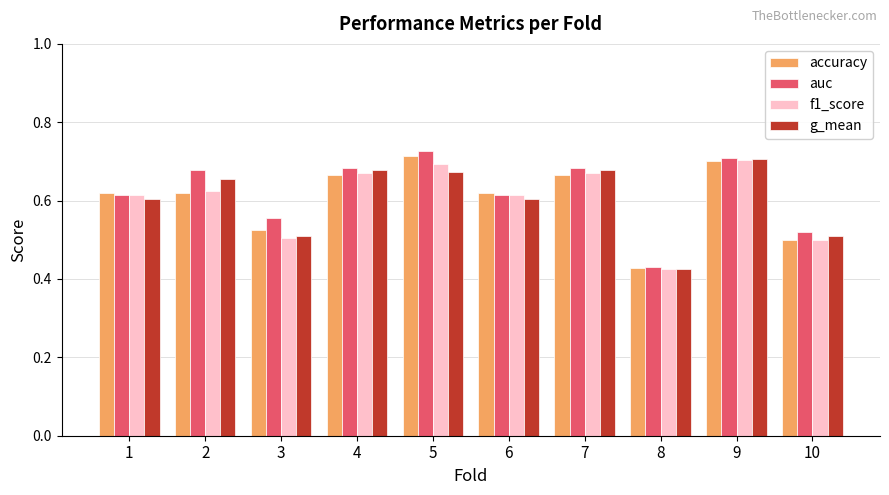

Count the accuracy values in the range 0 to 1.

10